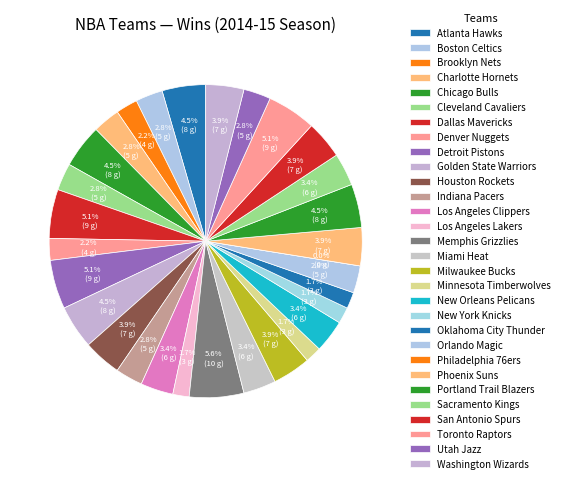

How many slices are in this pie chart?

30